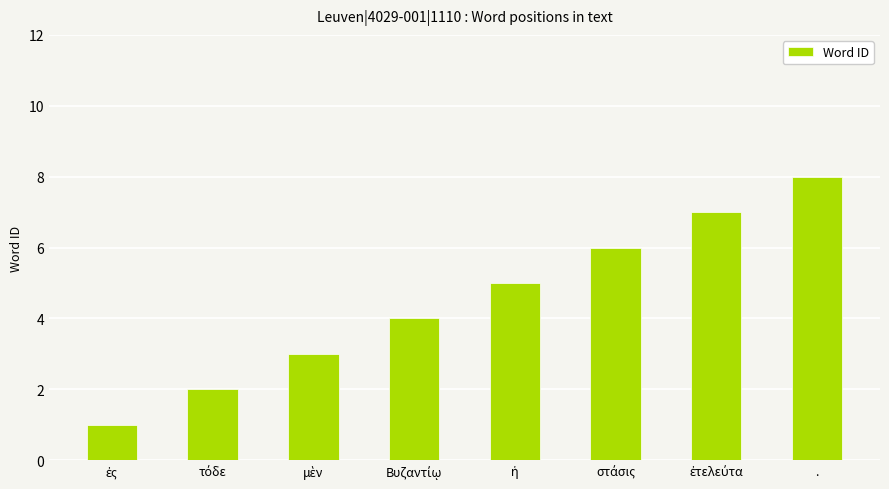

What is the sum of all values?

36